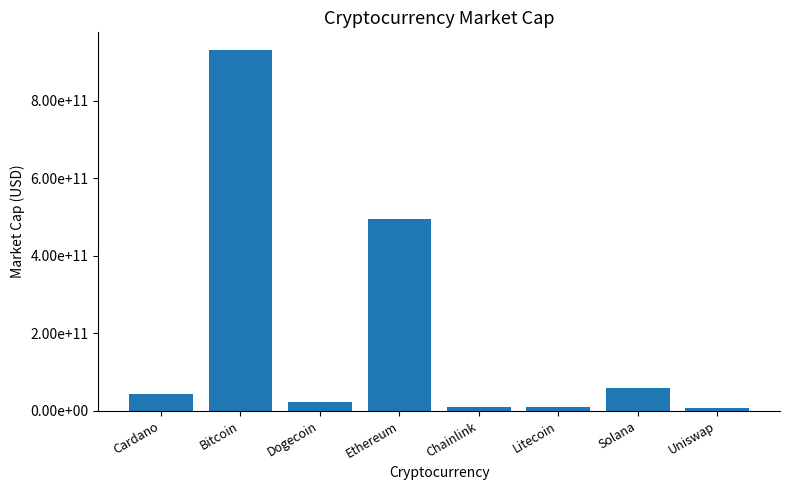

Are the bars horizontal?

No